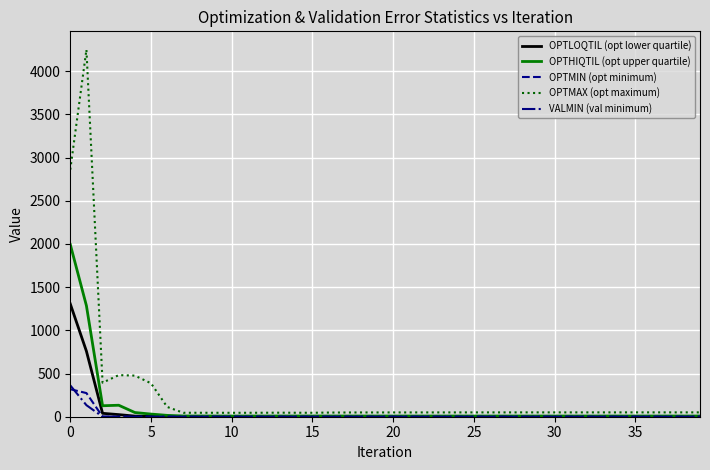

At how many categories does at least one series exceed 3782?

1